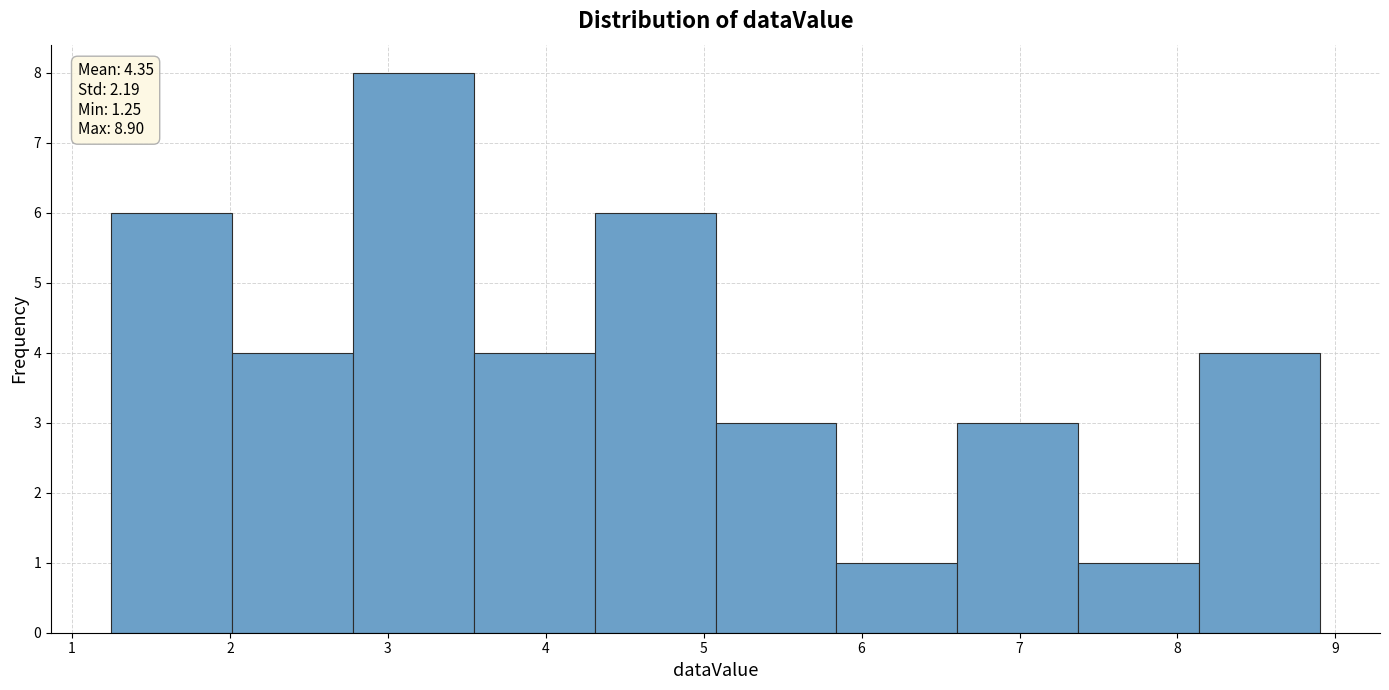

Over which range of the x-axis is the bar tallest?

2.8 to 3.5